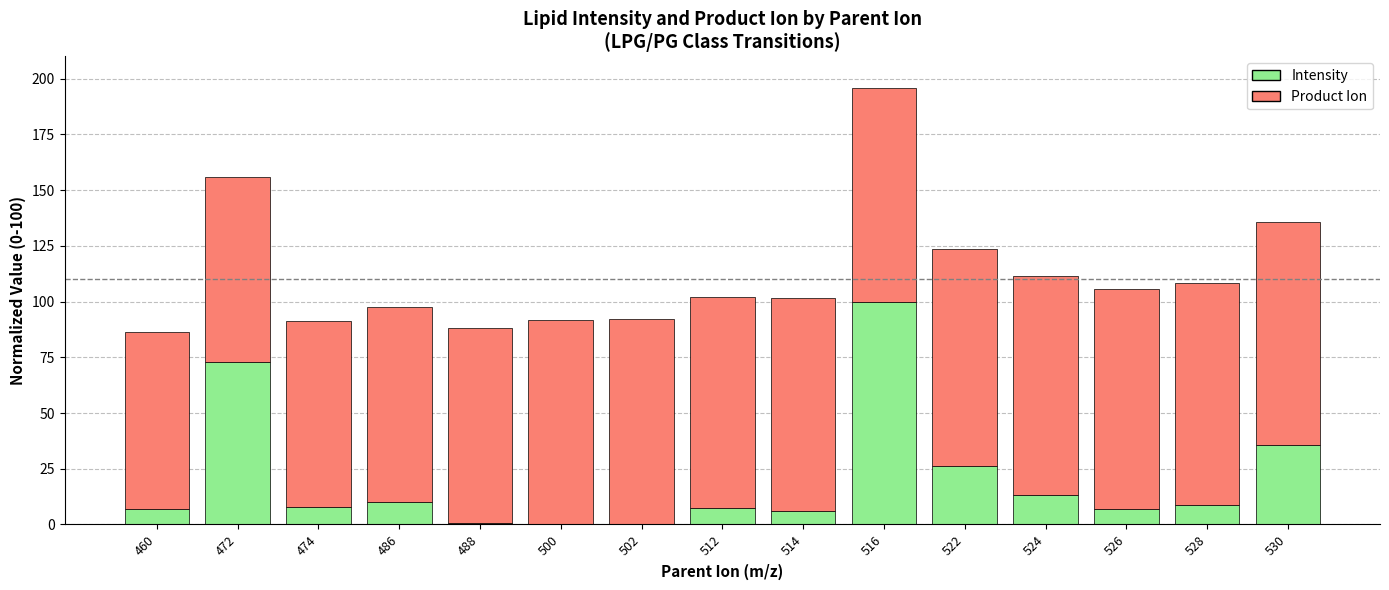

Where is Intensity nearest to the value 50?

530